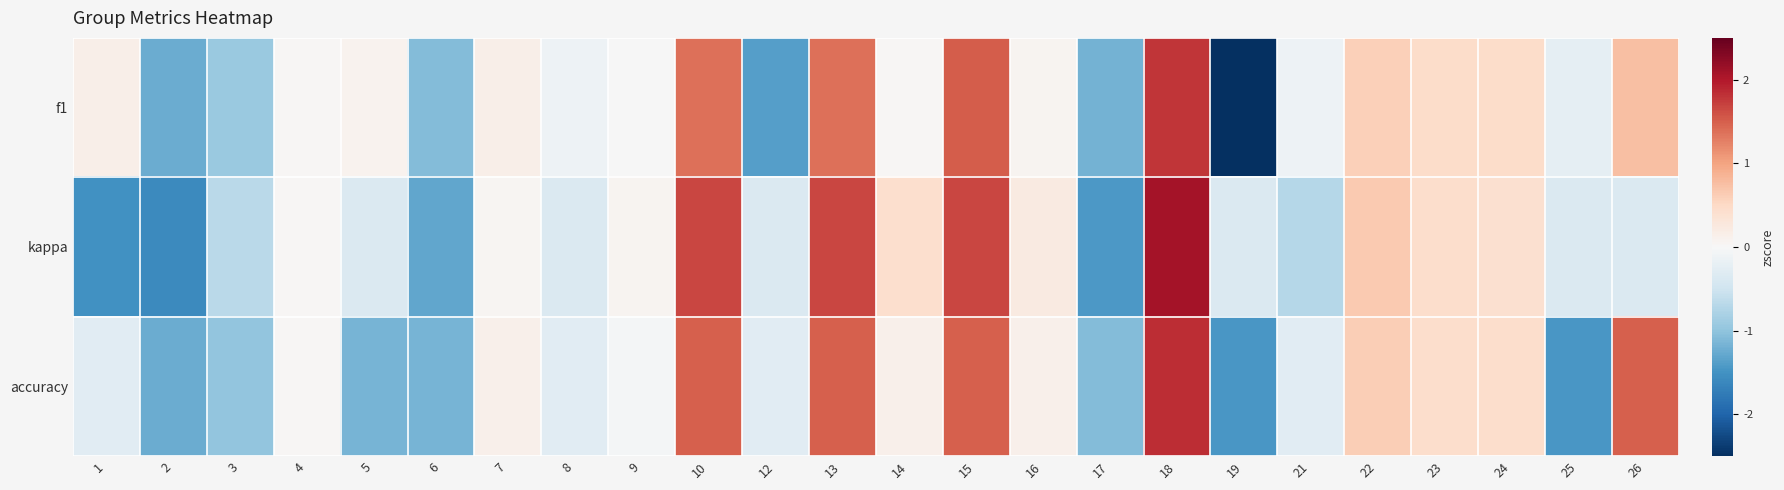

Reading left to right, extract all data points from this chart.

f1: 1=0.2	2=-1.2	3=-0.9	4=0.0	5=0.1	6=-1.1	7=0.2	8=-0.1	9=-0.0	10=1.4	12=-1.4	13=1.4	14=0.0	15=1.5	16=0.1	17=-1.2	18=1.8	19=-2.5	21=-0.1	22=0.6	23=0.5	24=0.5	25=-0.2	26=0.8
kappa: 1=-1.5	2=-1.6	3=-0.7	4=0.0	5=-0.4	6=-1.3	7=0.0	8=-0.4	9=0.1	10=1.7	12=-0.4	13=1.7	14=0.4	15=1.7	16=0.2	17=-1.4	18=2.1	19=-0.4	21=-0.7	22=0.7	23=0.4	24=0.4	25=-0.4	26=-0.4
accuracy: 1=-0.3	2=-1.2	3=-1.0	4=0.0	5=-1.2	6=-1.2	7=0.1	8=-0.3	9=-0.0	10=1.5	12=-0.3	13=1.5	14=0.1	15=1.5	16=0.1	17=-1.1	18=1.8	19=-1.5	21=-0.3	22=0.6	23=0.4	24=0.4	25=-1.5	26=1.5